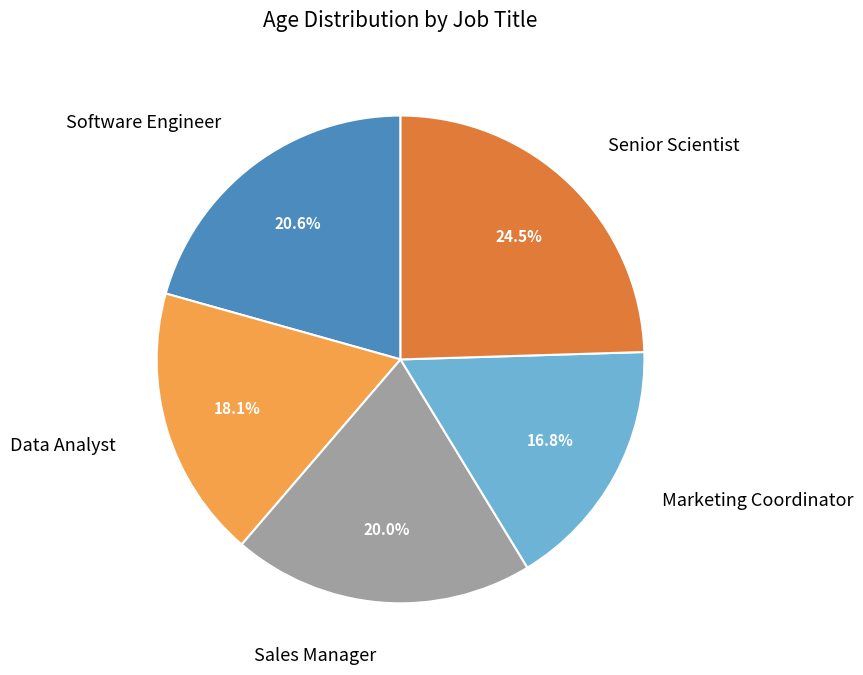

How many slices are in this pie chart?

5